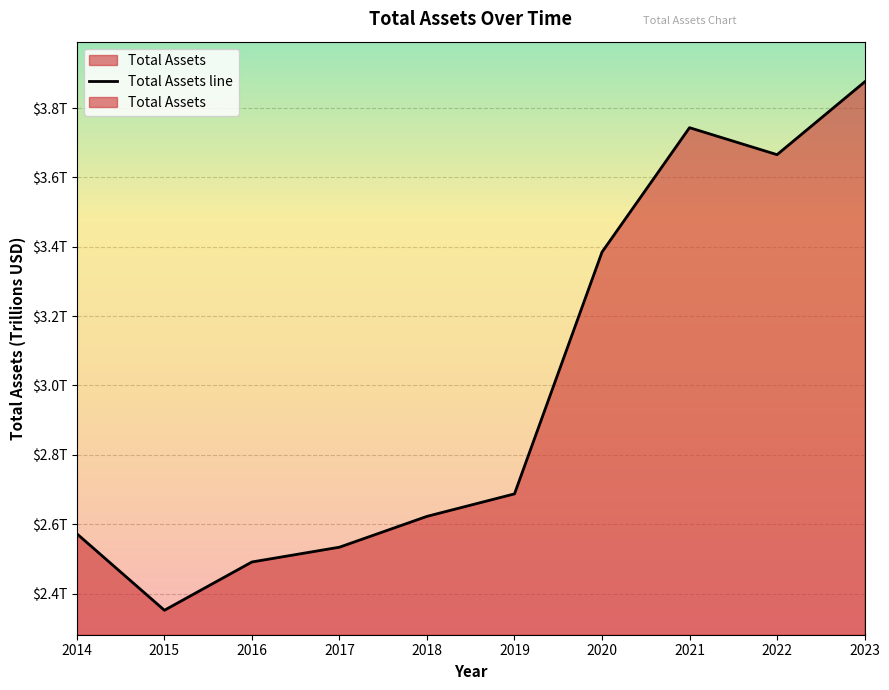

How many lines are shown in the chart?

1